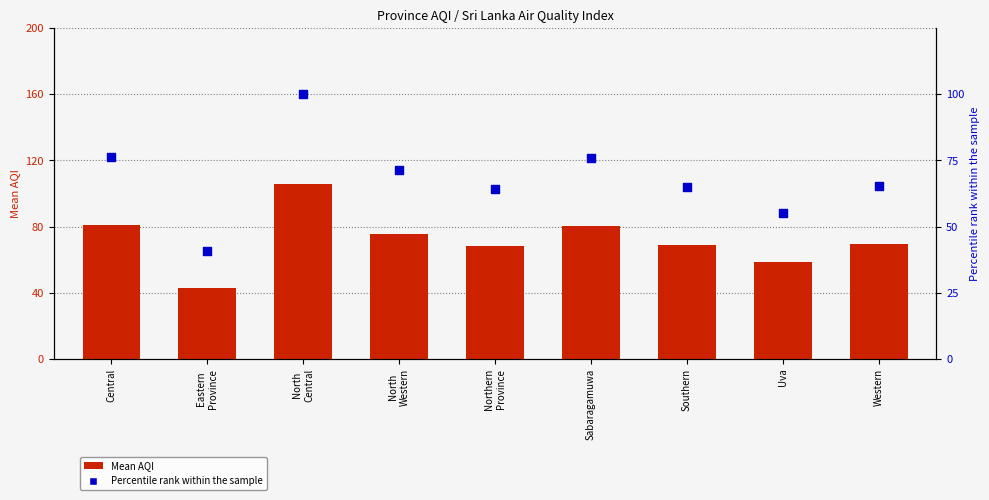

What is the total value across all series at Central?

157.4